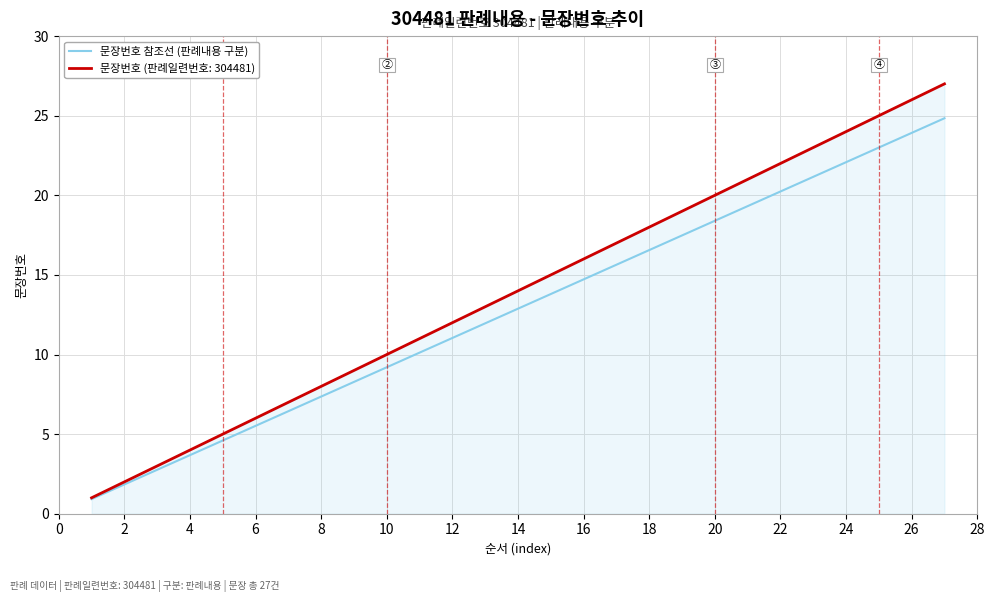

What is the maximum value shown in the chart?

27.0